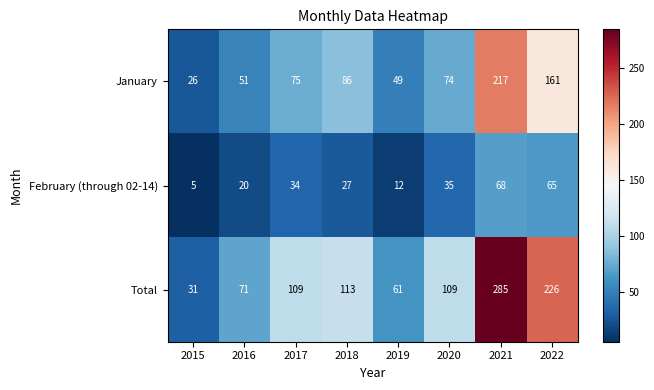

Which series has the largest range (max minus min)?

Total